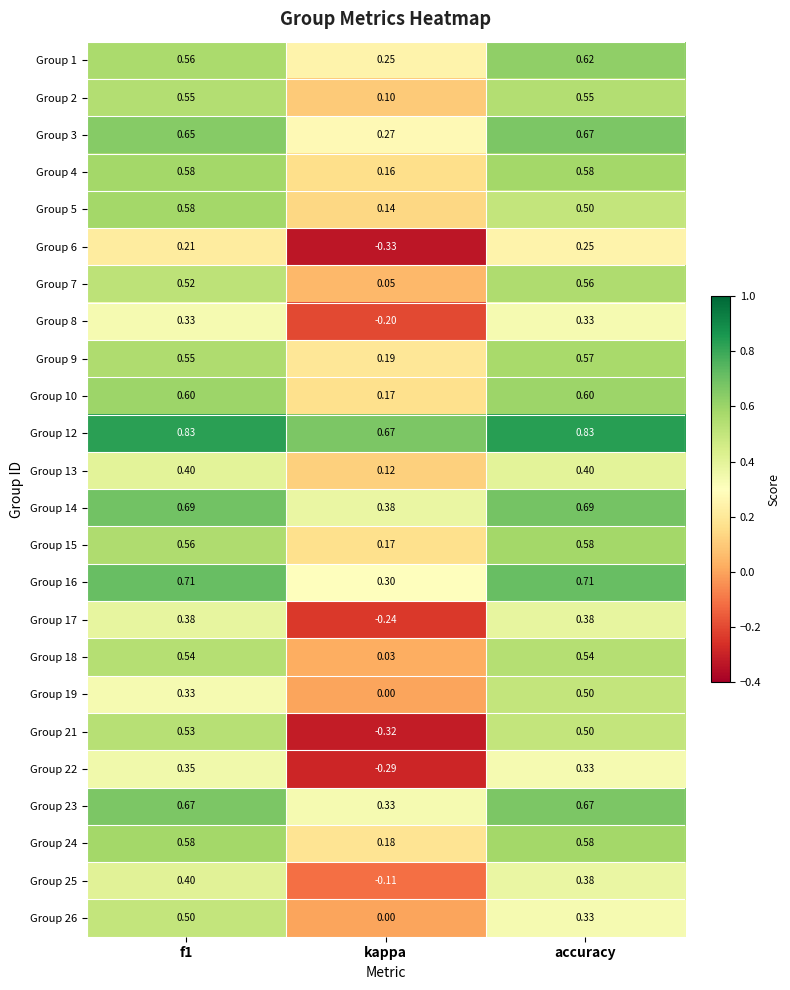

Is the value of Group 14 at accuracy greater than the value of Group 18 at kappa?

Yes